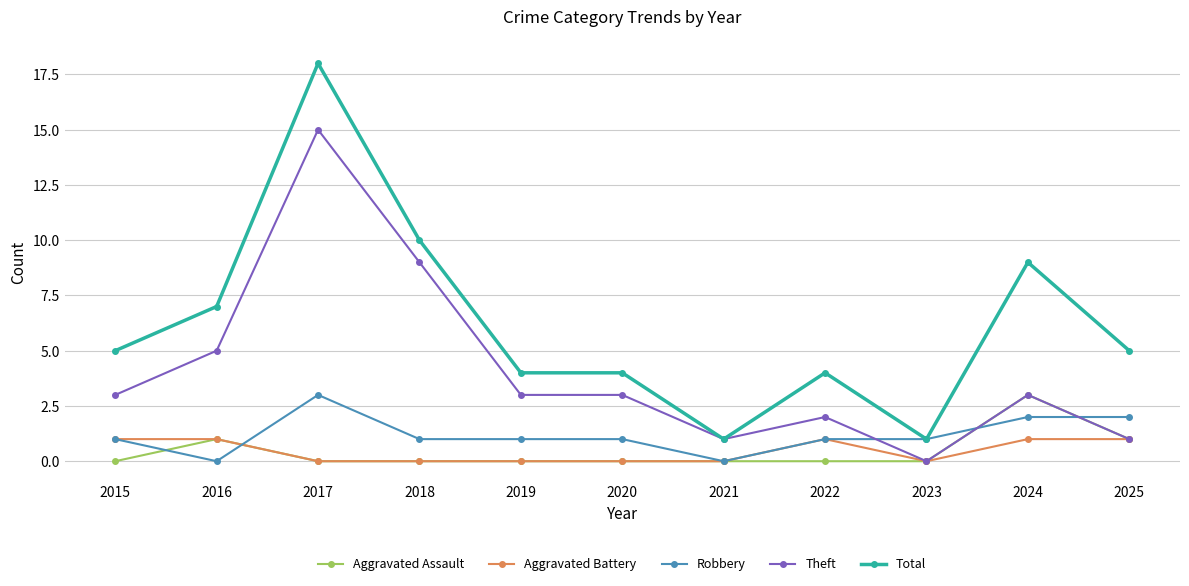

Which series has the largest total across all categories?

Total